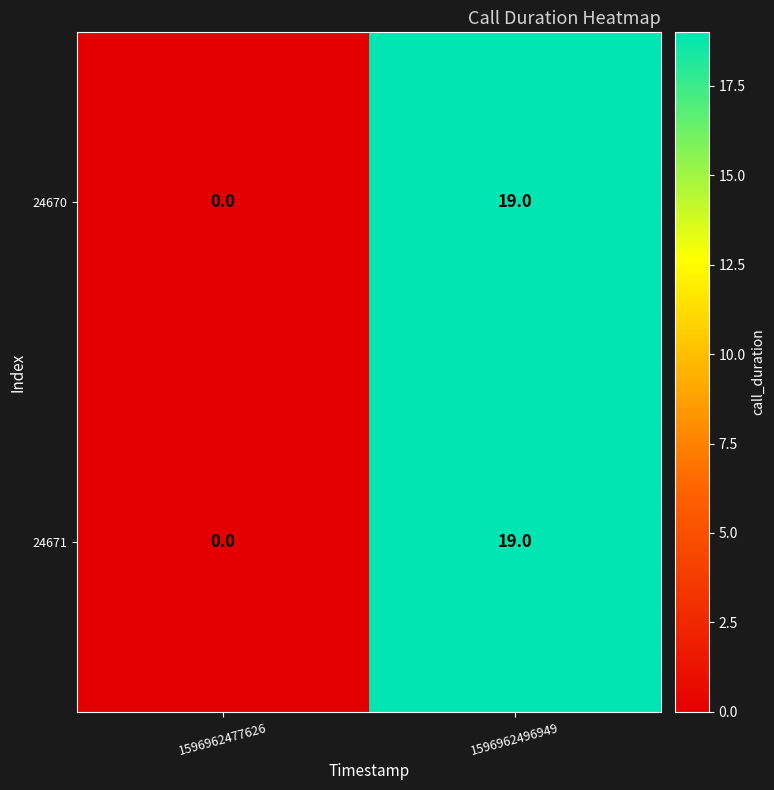

At how many categories does at least one series exceed 5?

1